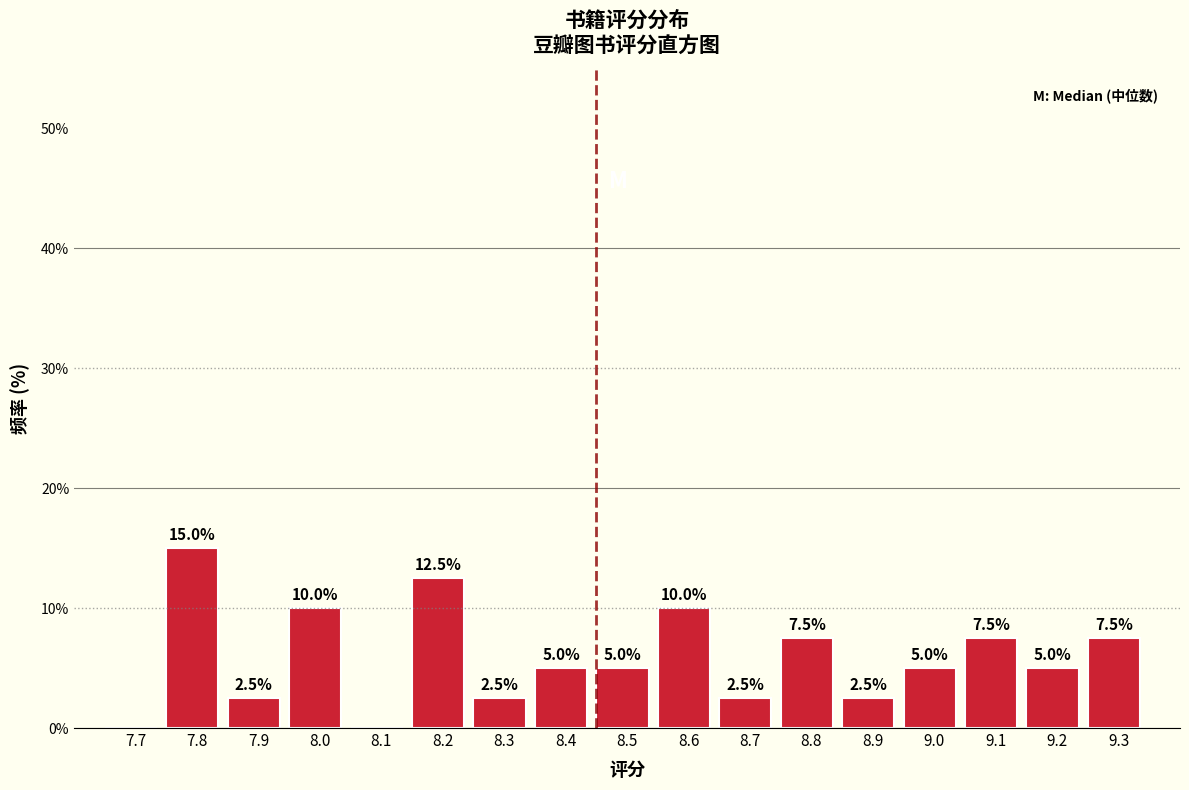

Reading left to right, what are all the values shown in this chart?

7.7=0.0	7.8=15.0	7.9=2.5	8.0=10.0	8.1=0.0	8.2=12.5	8.3=2.5	8.4=5.0	8.5=5.0	8.6=10.0	8.7=2.5	8.8=7.5	8.9=2.5	9.0=5.0	9.1=7.5	9.2=5.0	9.3=7.5